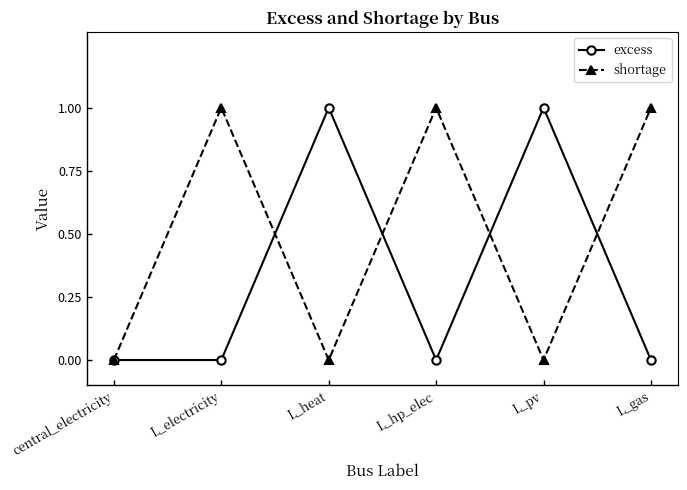

How many distinct data groups are displayed?

2